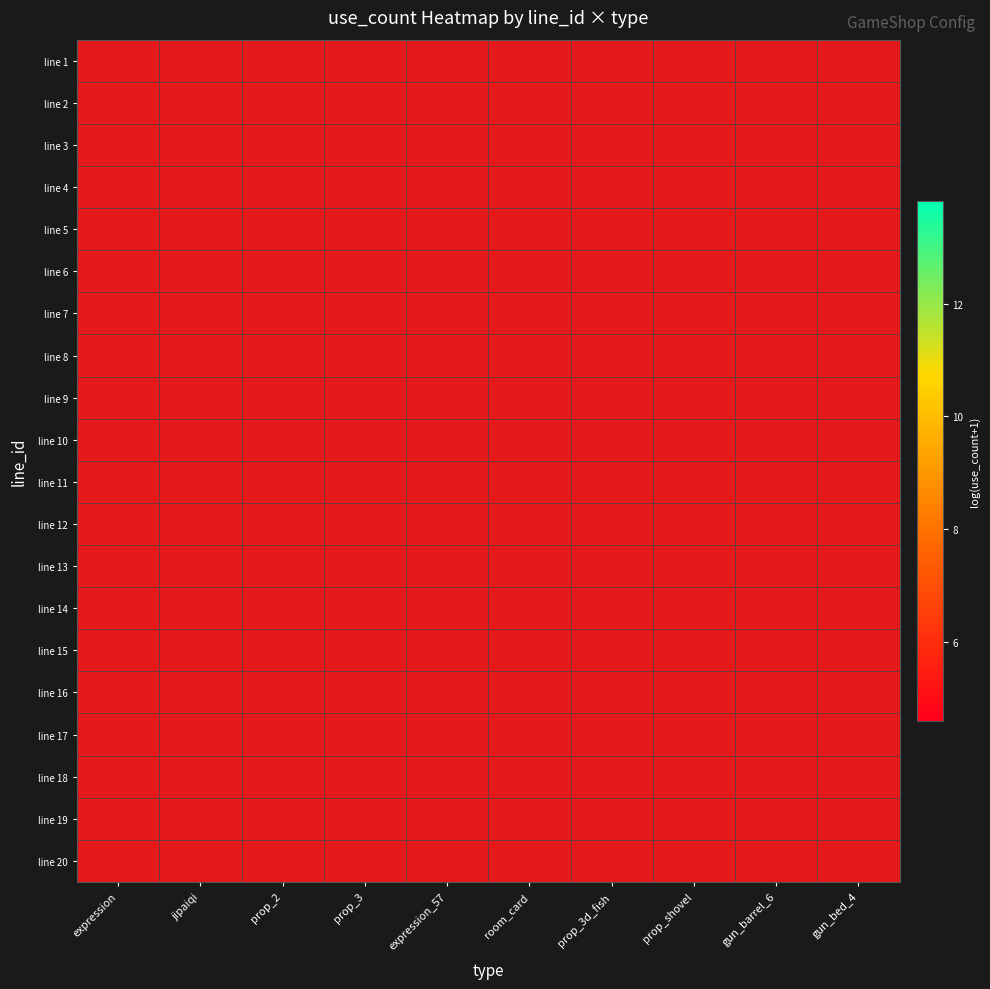

Which label corresponds to the largest value in the chart?

prop_3